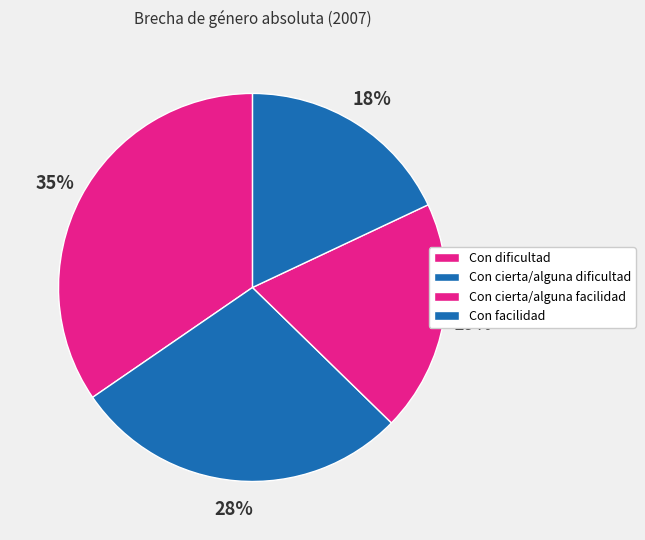

Is there any slice that represents more than half of the pie?

No